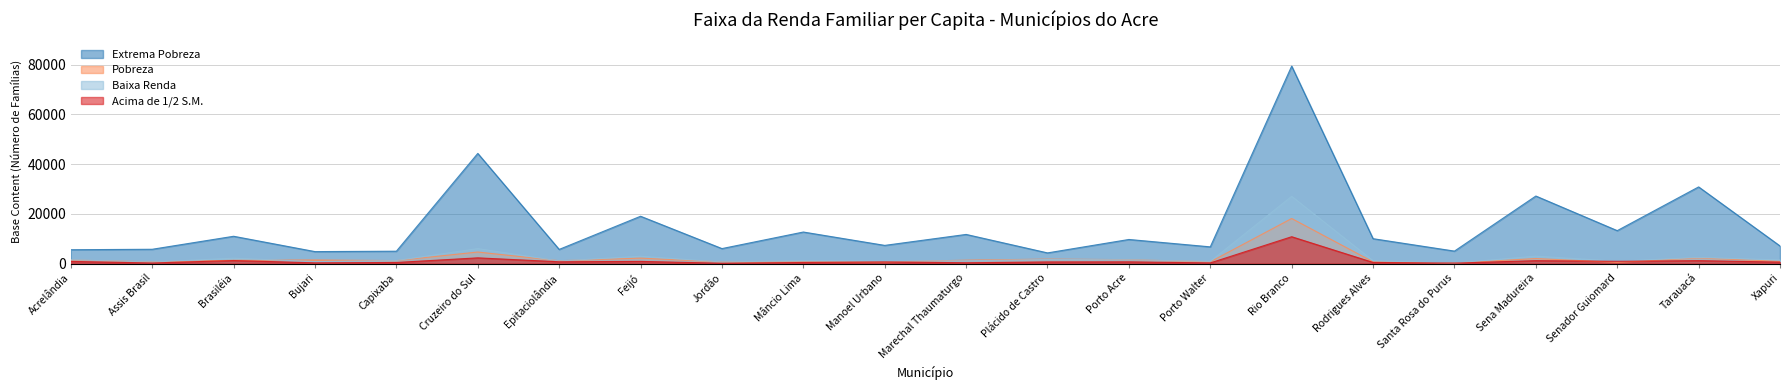

What is the total value across all series at Rio Branco?

135428